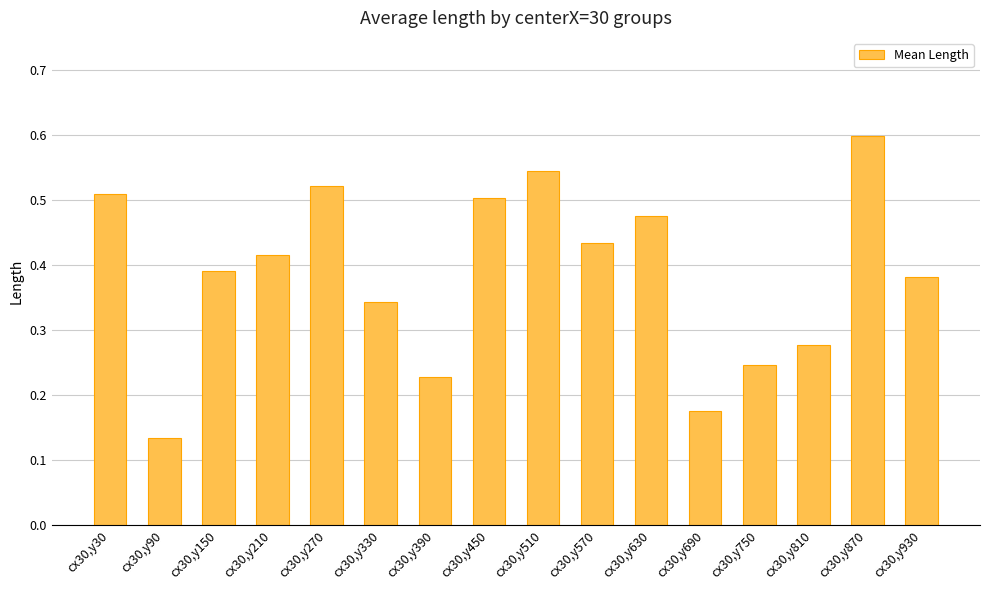

How many values are between 0 and 1?

16